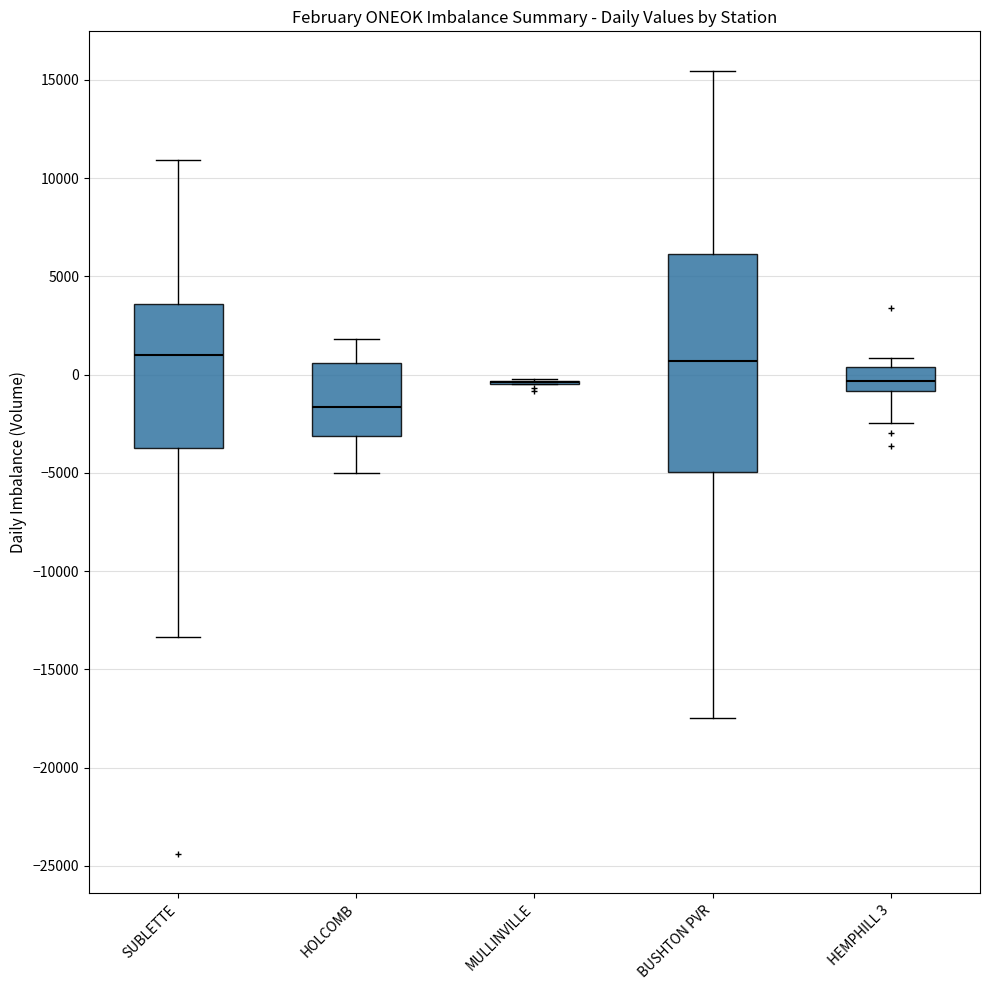

Reading left to right, read every box against the y-axis: the position of its median line, the range the box covers, and the ends of its whiskers. The values are not printed on the chart, so give them approximately, as read against the axis.

SUBLETTE: median 1000, box -3500 to 3500, whiskers -13500 to 11000
HOLCOMB: median -1500, box -3000 to 500, whiskers -5000 to 2000
MULLINVILLE: box collapsed to a line at -500, whiskers -500 to 0
BUSHTON PVR: median 500, box -5000 to 6000, whiskers -17500 to 15500
HEMPHILL 3: median -500, box -1000 to 500, whiskers -2500 to 1000